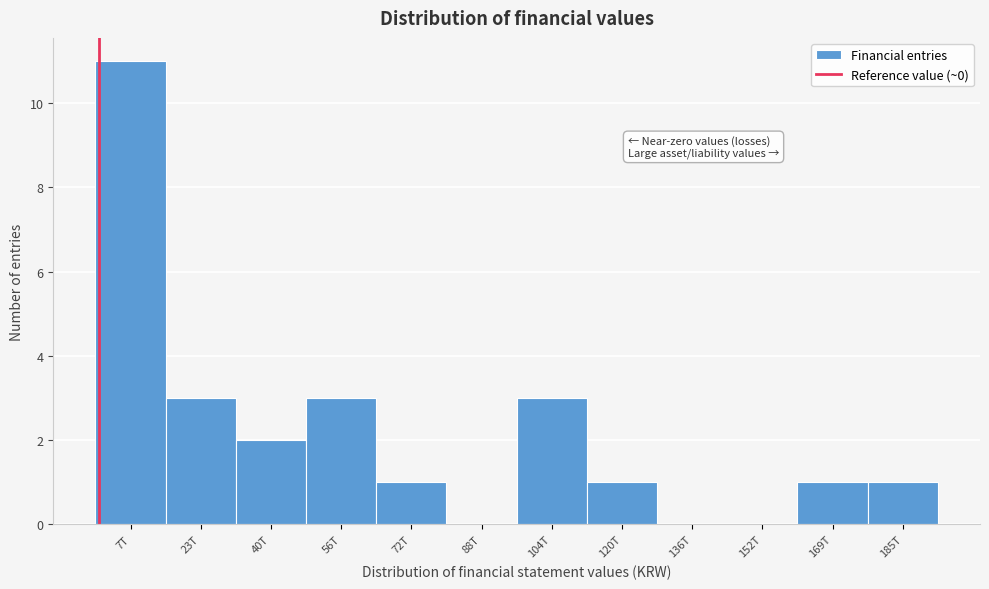

Reading right to left, transcribe all the data shown in this chart.

185T=1	169T=1	152T=0	136T=0	120T=1	104T=3	88T=0	72T=1	56T=3	40T=2	23T=3	7T=11